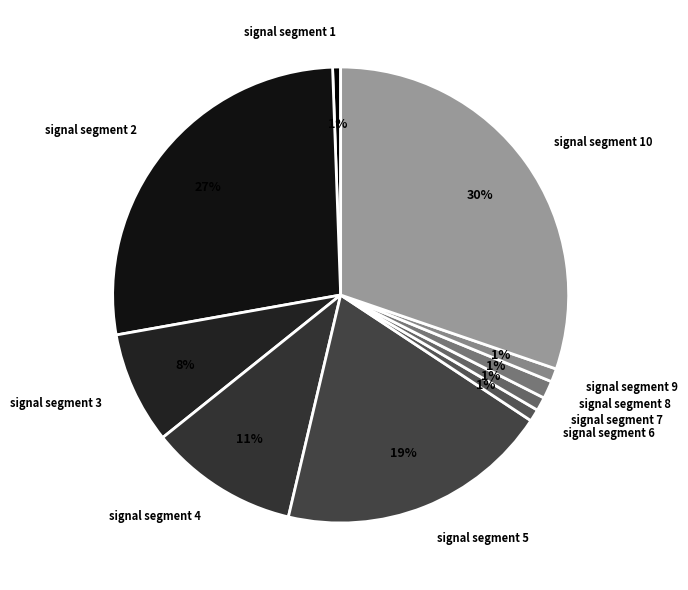

To the nearest percent, what is the difference between the signal segment 3 and signal segment 2 slice percentages?

19%